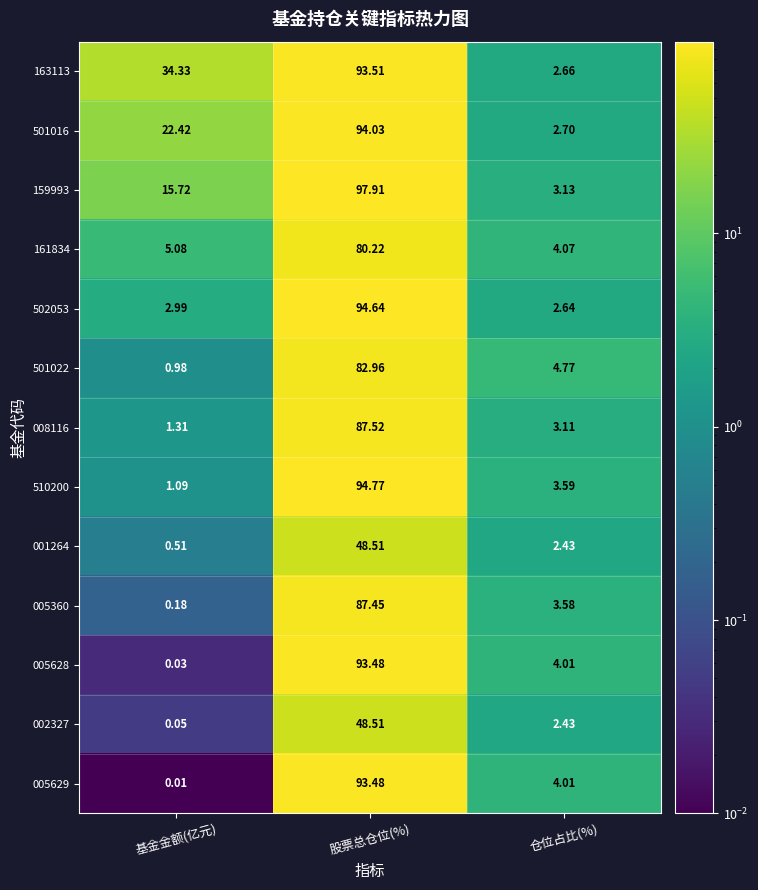

Where is 501022 nearest to the value 41?

仓位占比(%)